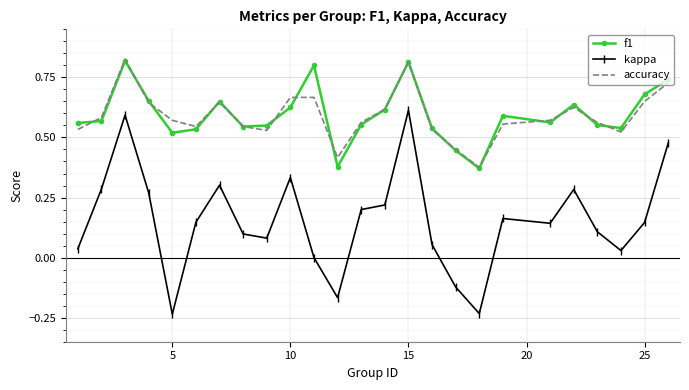

How many interior local valleys does the kappa series have?

6